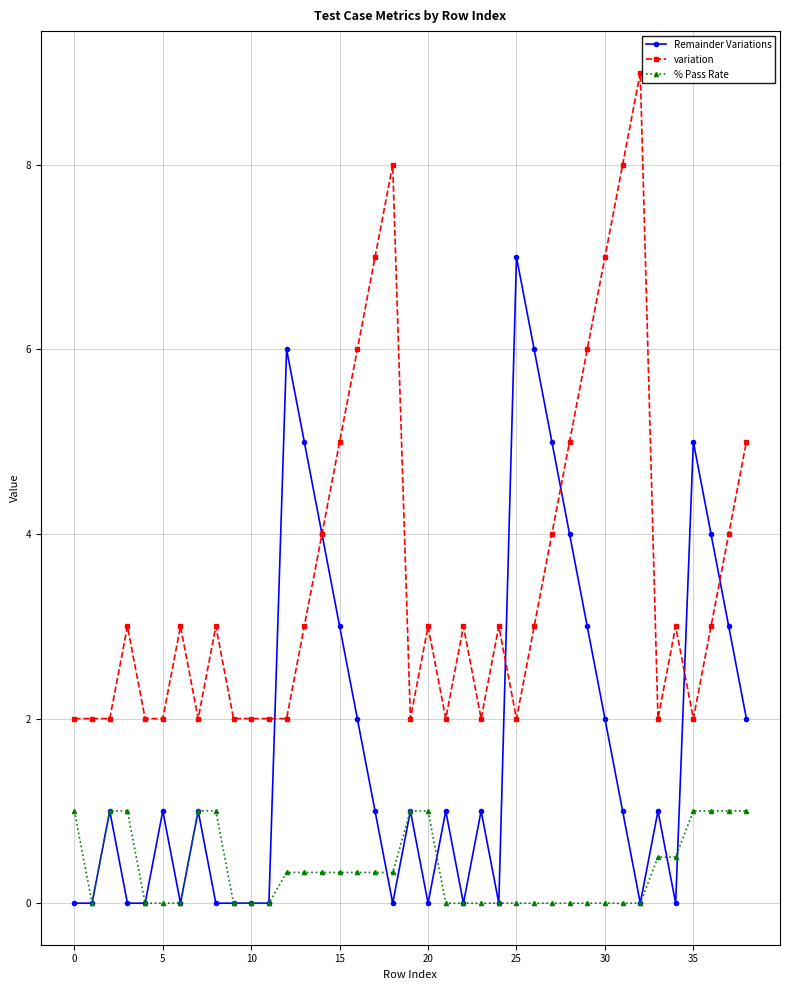

How many distinct data groups are displayed?

3